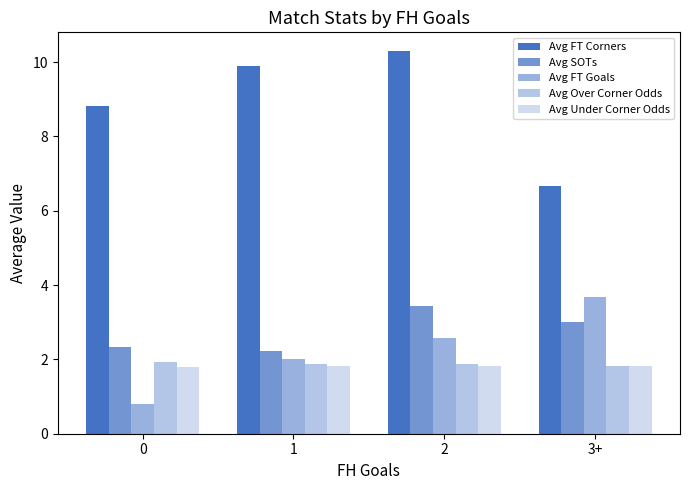

How many bars are there in total?

20